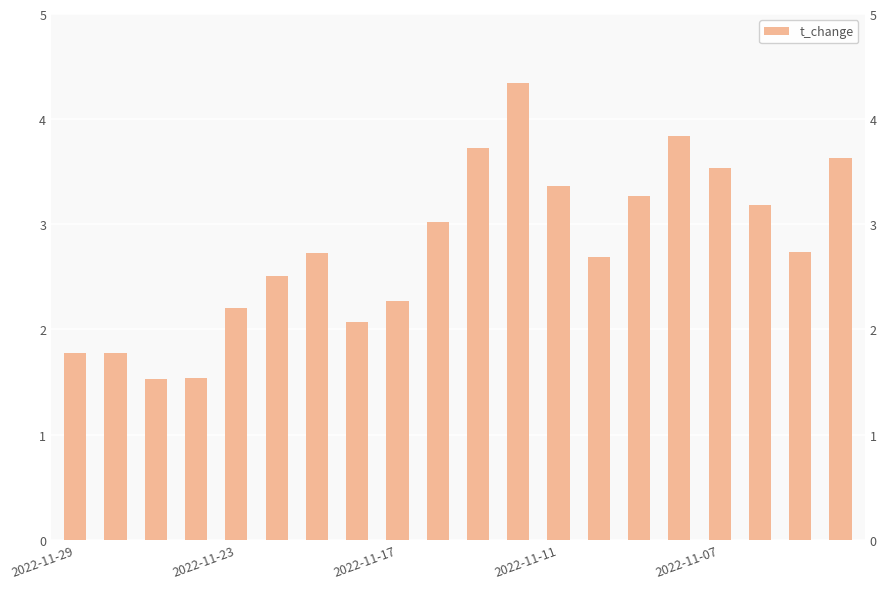

Is it true that the value at 14 is 3.3?

True